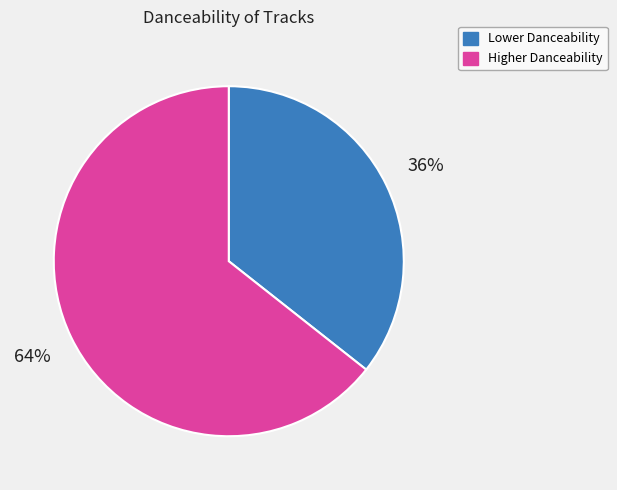

Is there a majority slice in this chart?

Yes